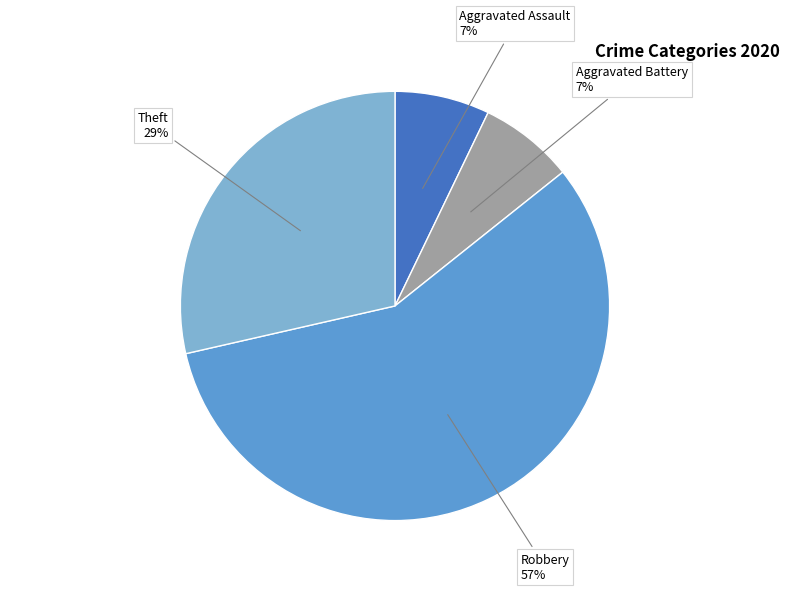

How many segments does this pie chart have?

4